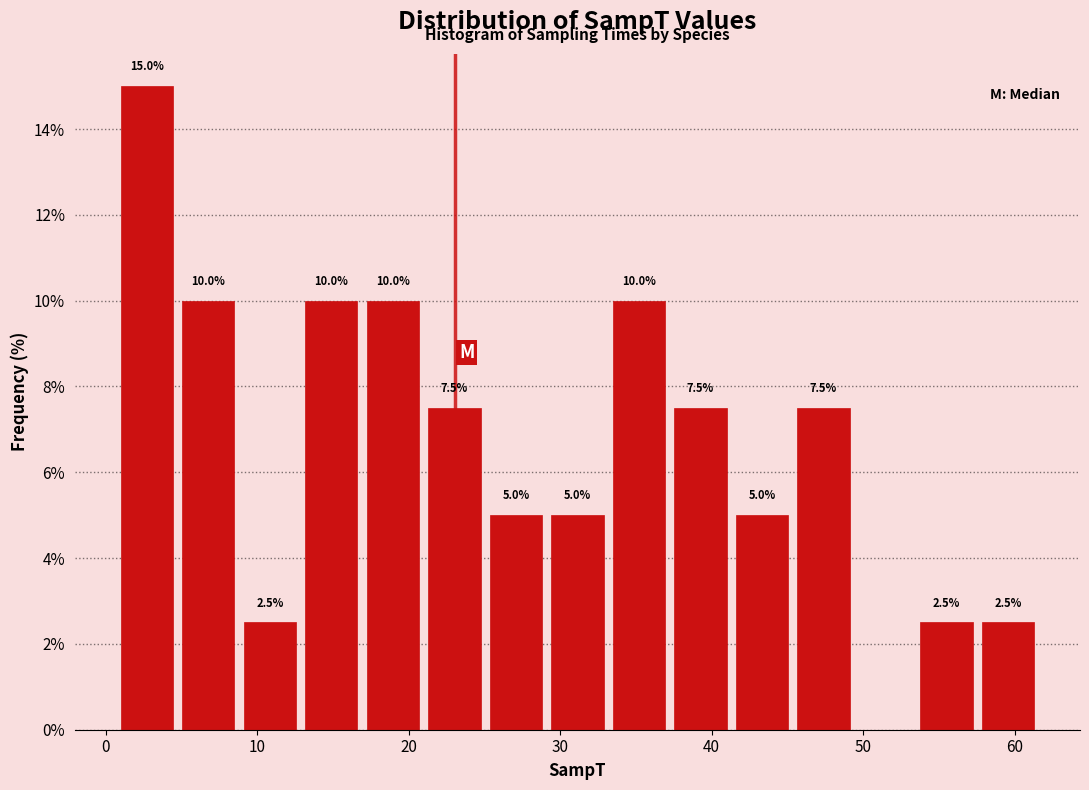

Over which range of the x-axis is the bar tallest?

1 to 5